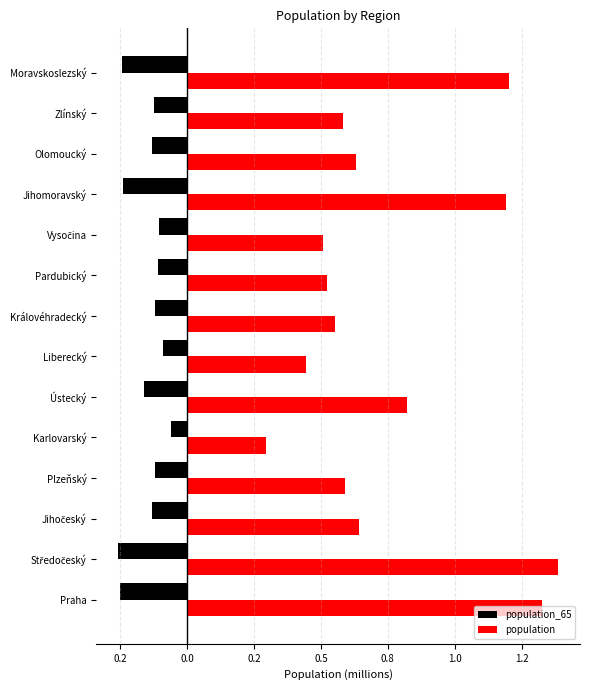

What are all the series names shown in the legend?

population_65, population